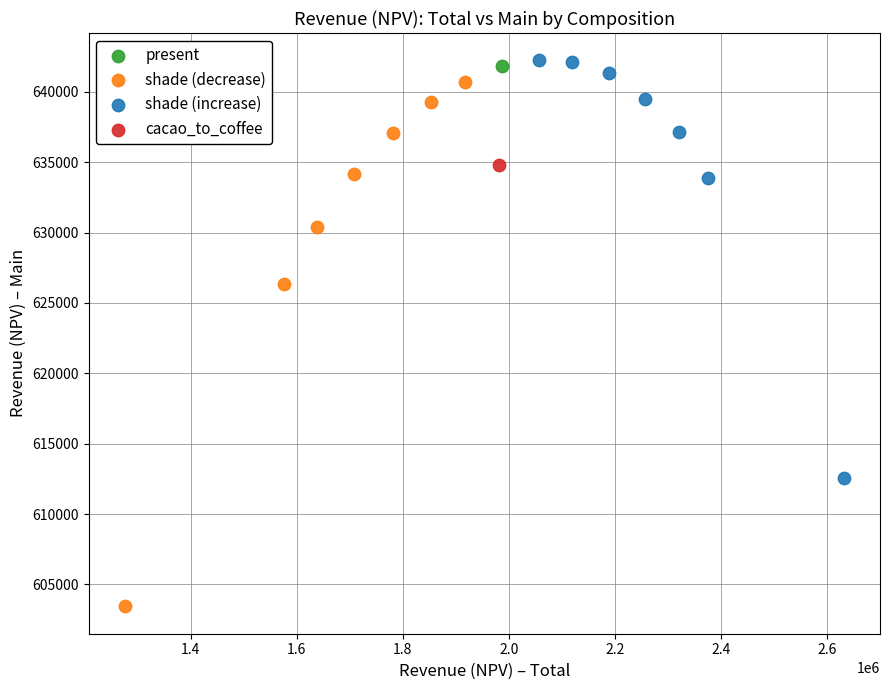

What are all the series names shown in the legend?

present, shade (decrease), shade (increase), cacao_to_coffee